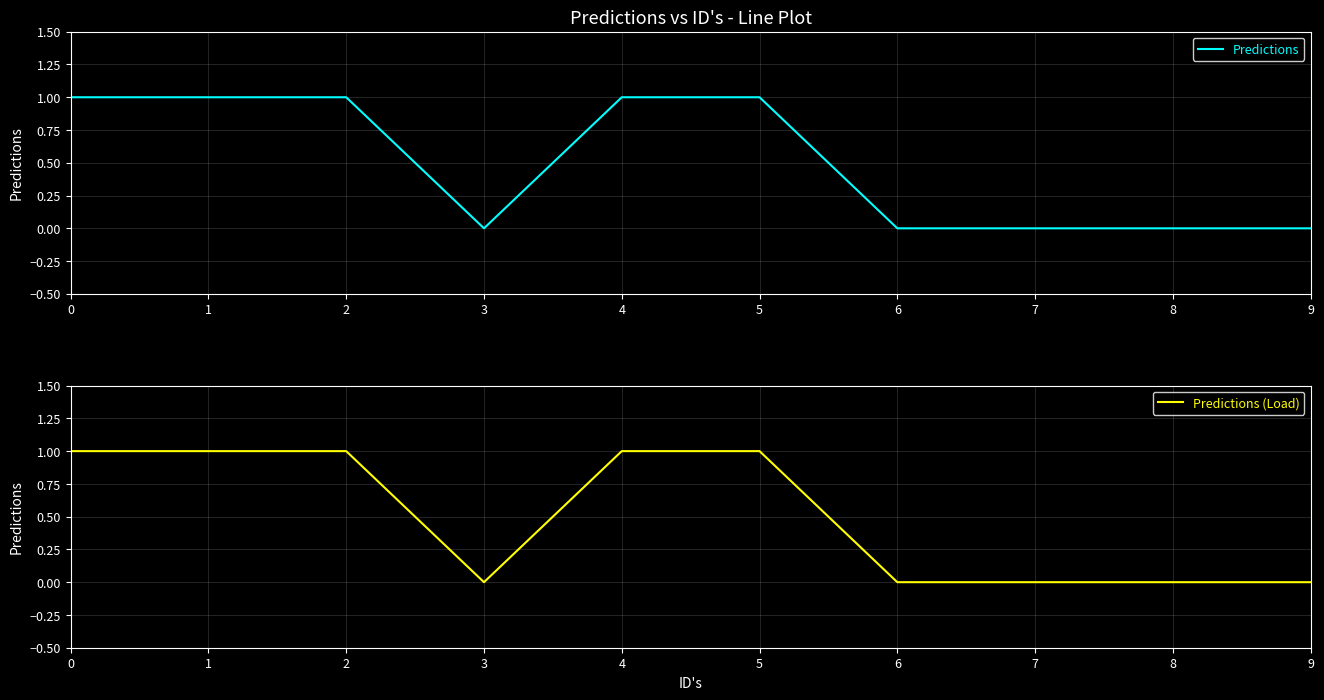

True or false: Predictions (Load) has more than 2 points higher than both neighbors.

False